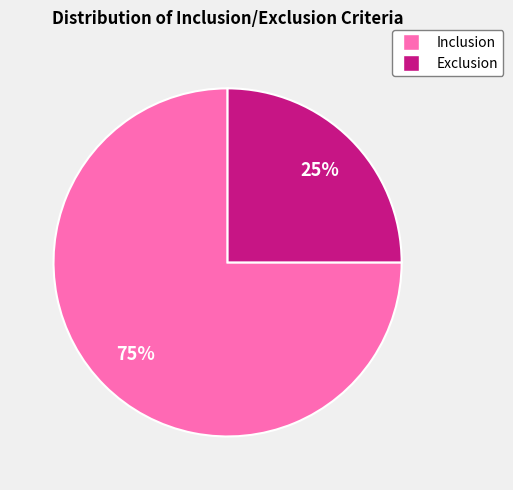

The Inclusion slice represents 75% of the pie. True or false?

True